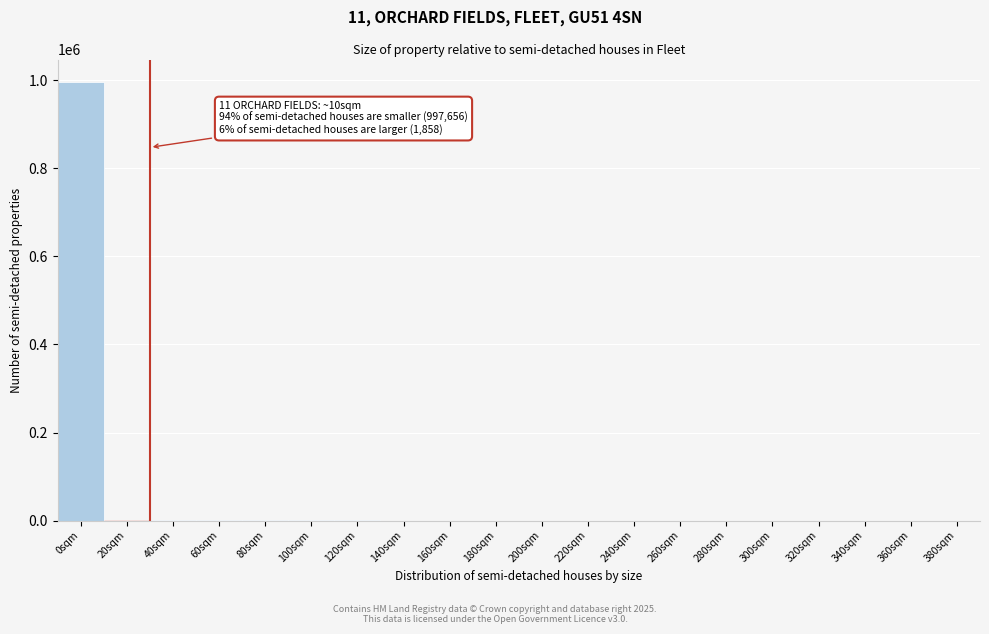

Which category has the highest value across all series?

0sqm